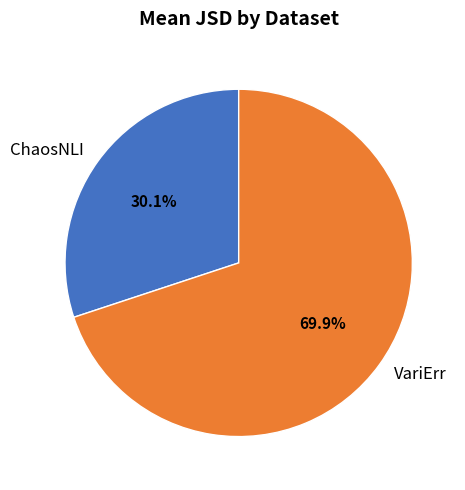

Rank the categories by value from highest to lowest.

VariErr, ChaosNLI